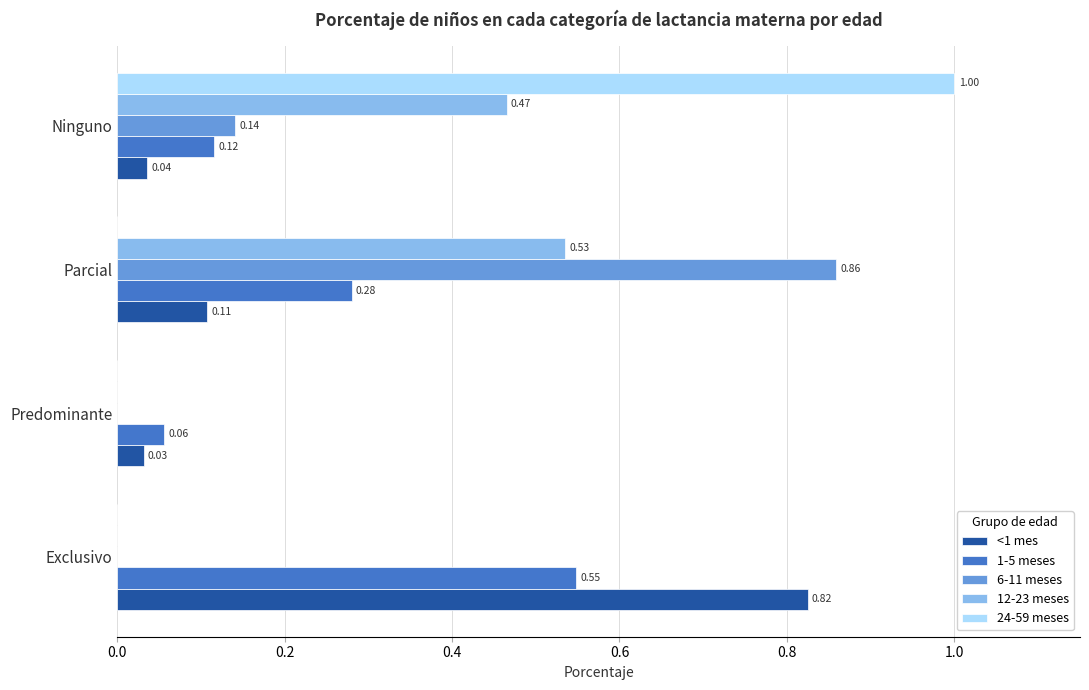

What is the sum of all 1-5 meses values?

1.0